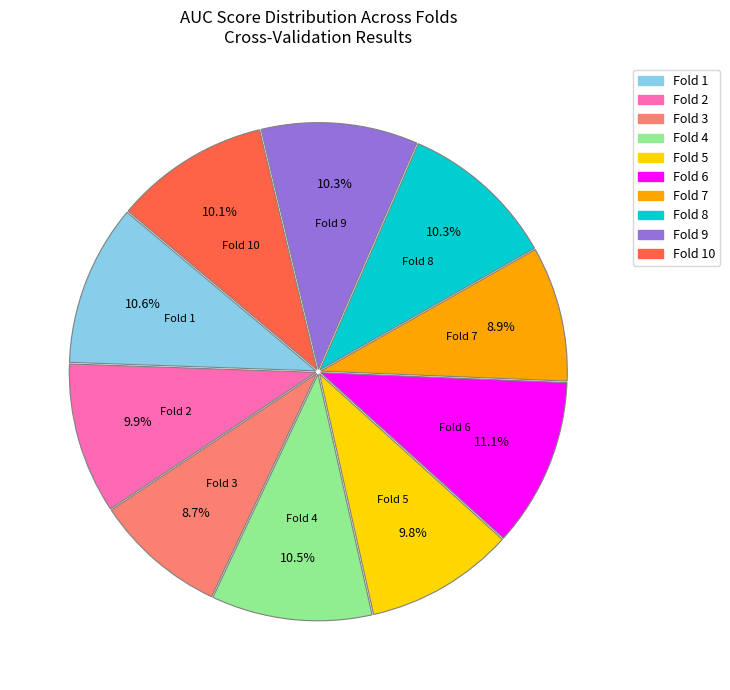

What portion of the pie excludes Fold 5?

90.2%